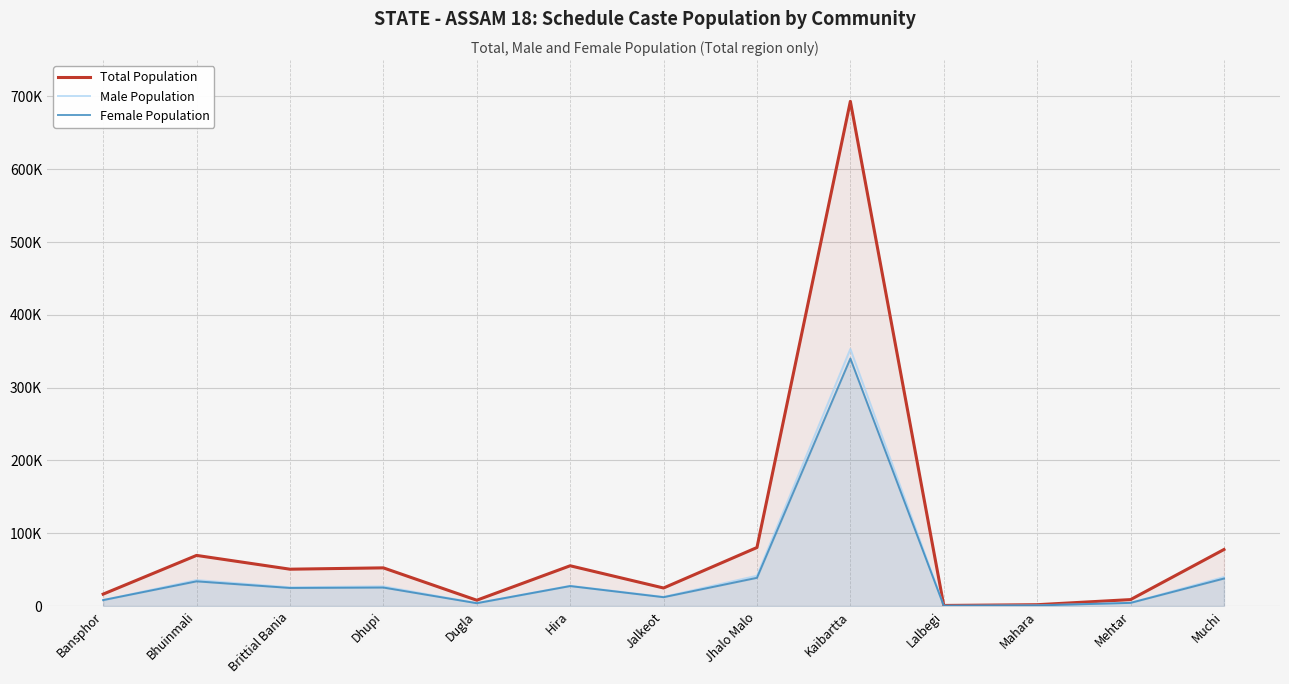

What are all the series names shown in the legend?

Total Population, Male Population, Female Population